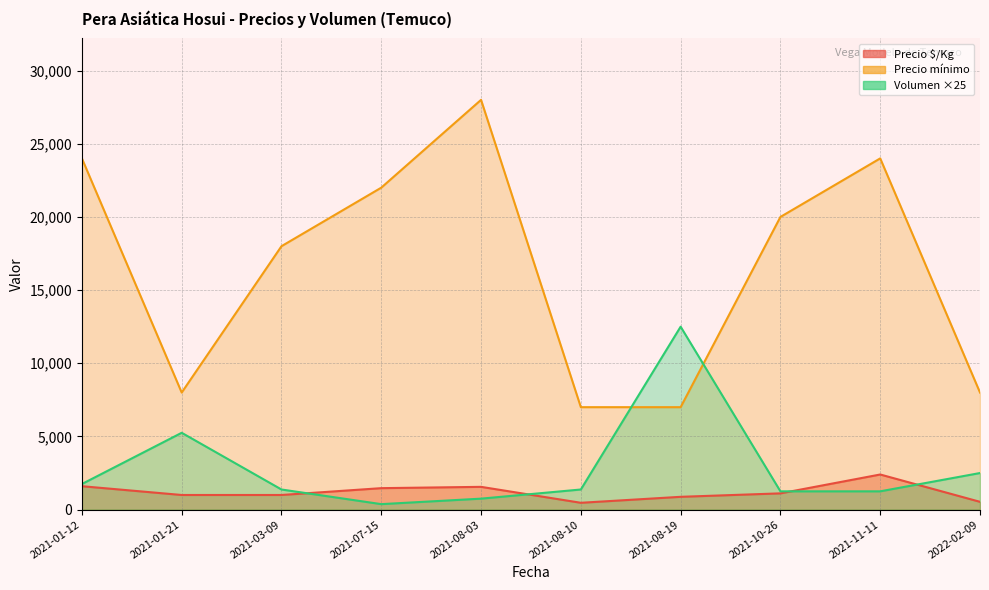

Which category has the lowest value in the Precio $/Kg series?

2021-08-10